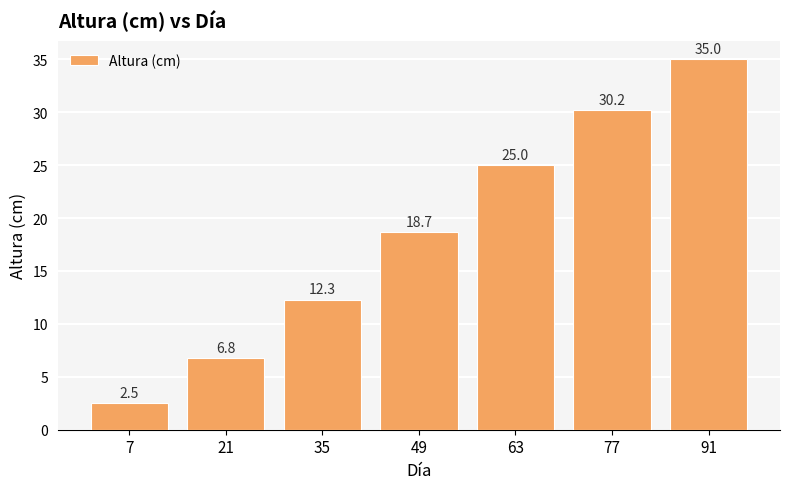

What is the minimum value shown in the chart?

2.5